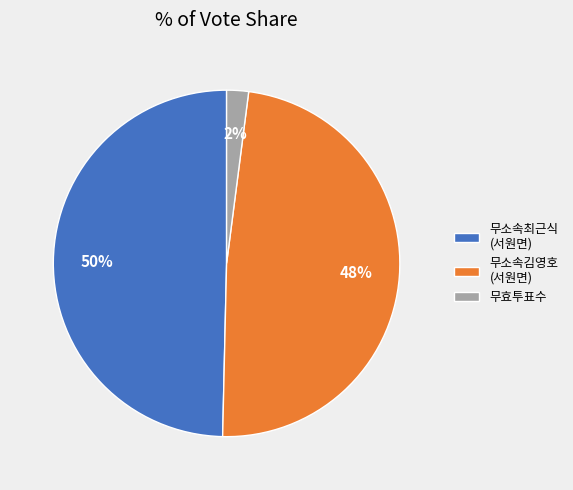

To the nearest percent, what portion does 무효투표수 represent?

2%